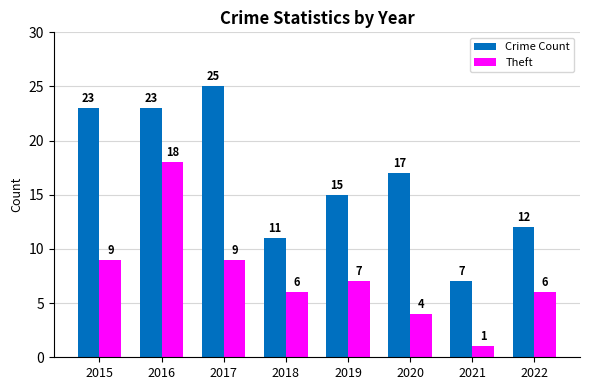

Rank the series by their average value, from highest to lowest.

Crime Count, Theft